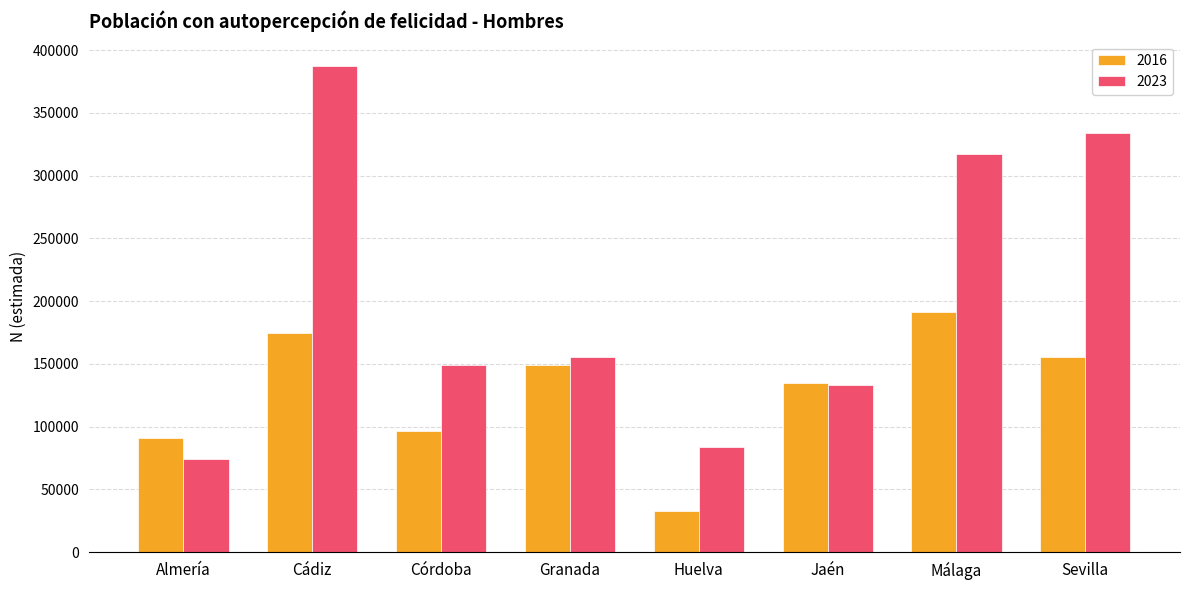

What is the label of the 2nd bar from the right?

Málaga